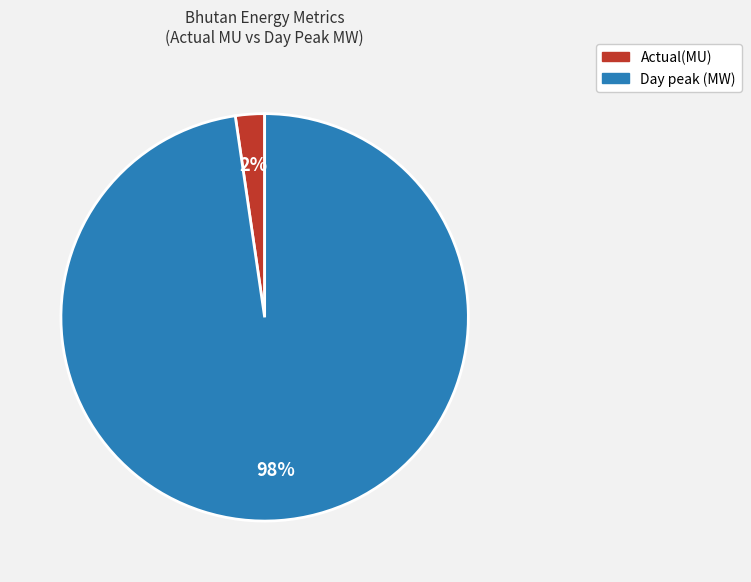

To the nearest percent, what is the combined percentage of Day peak (MW) and Actual(MU)?

100%